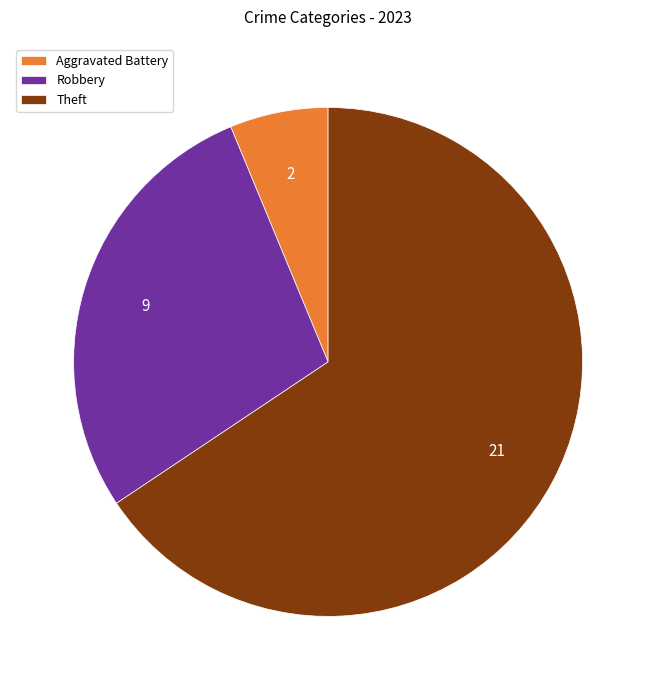

Combined, do Robbery and Theft account for over 50%?

Yes